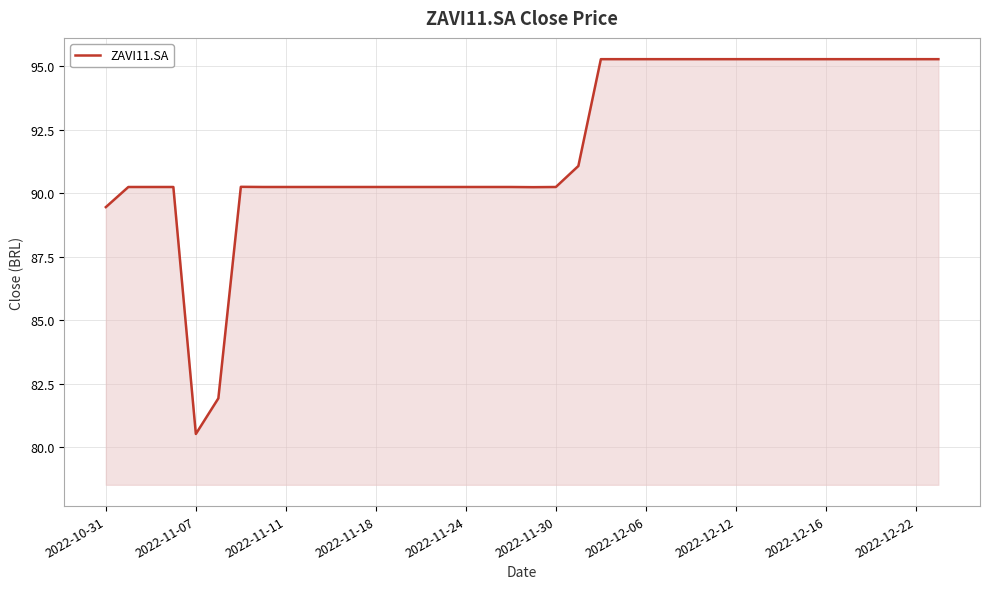

How many values exceed 90?

35